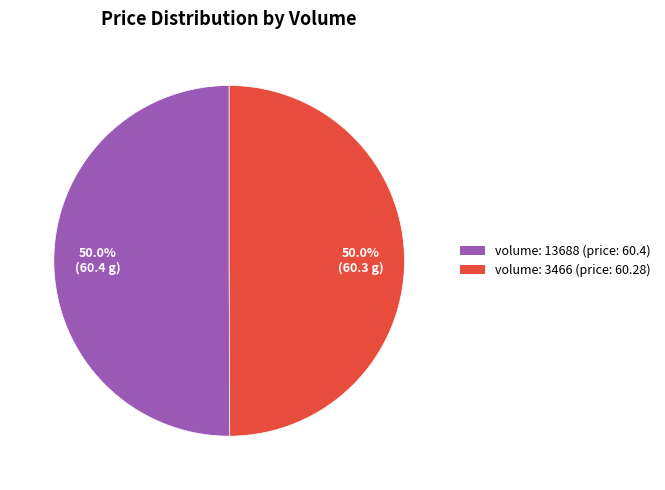

How many segments does this pie chart have?

2